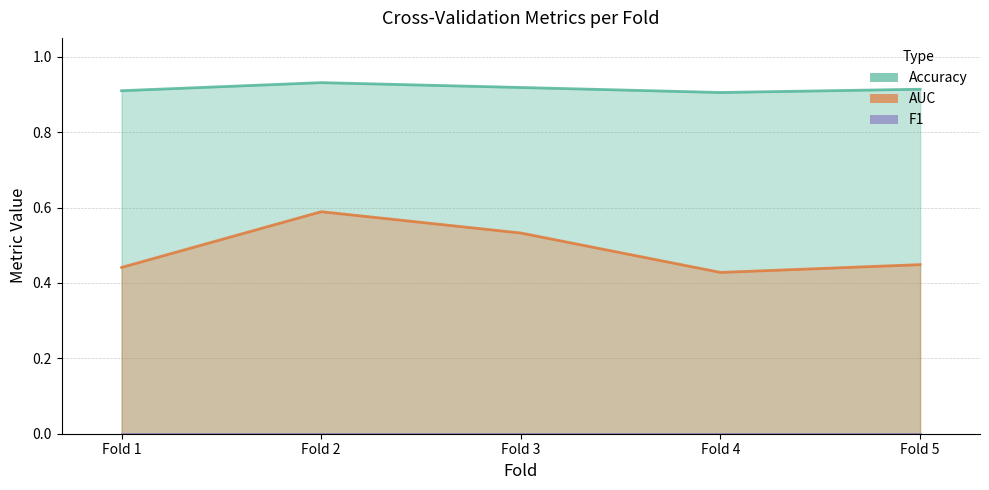

Count the number of categories in the chart.

5